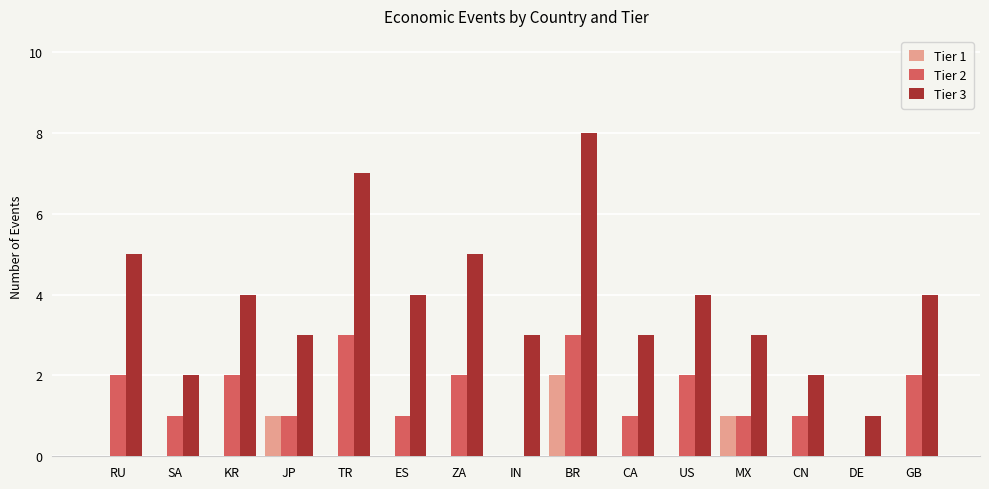

Is it true that Tier 1 equals 0 at US?

True